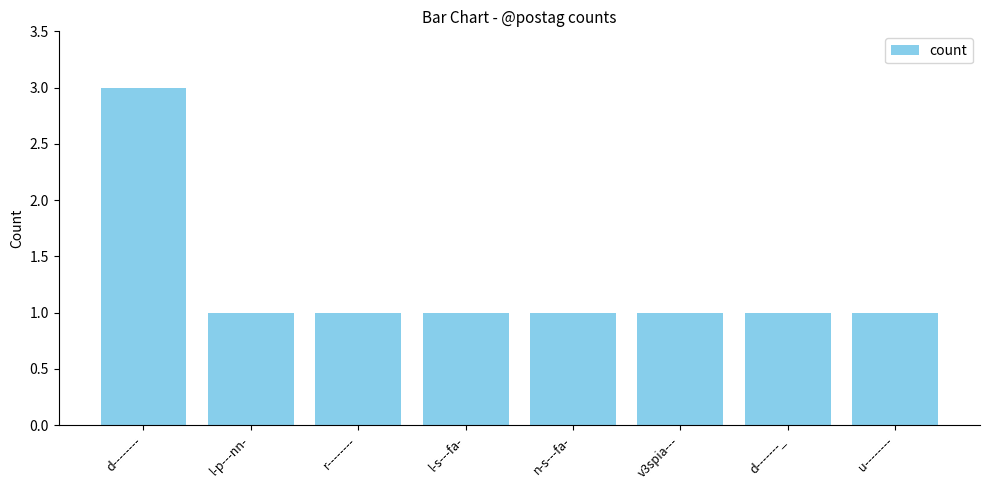

What is the label of the 2nd bar from the left?

l-p---nn-